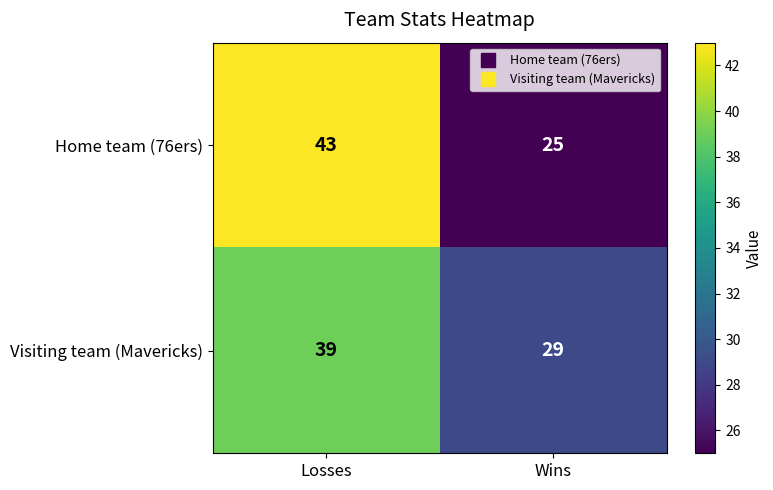

Which series changed the most between Losses and Wins?

Home team (76ers)